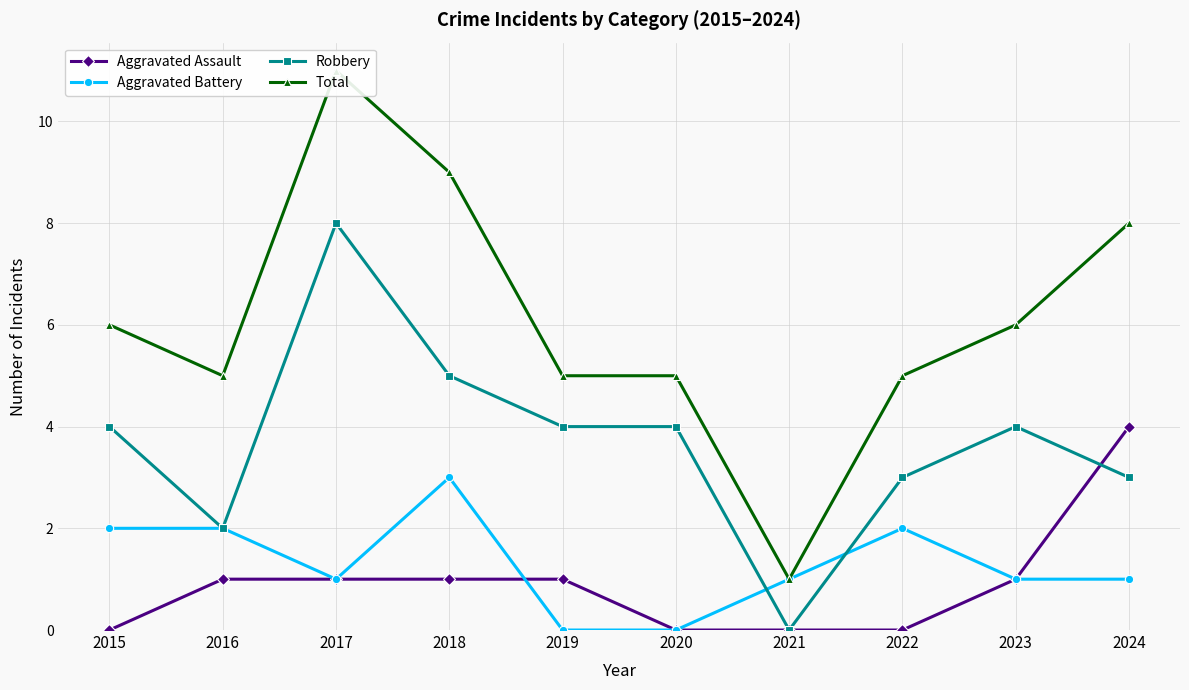

What is the difference between the highest and lowest values at 2019?

5